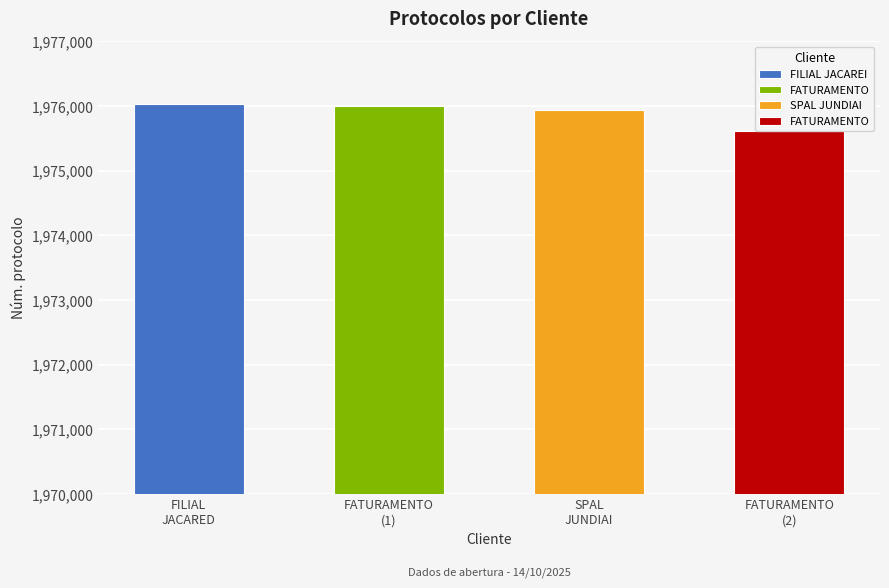

What is the change in value from FILIAL JACAREI to FATURAMENTO?

-410